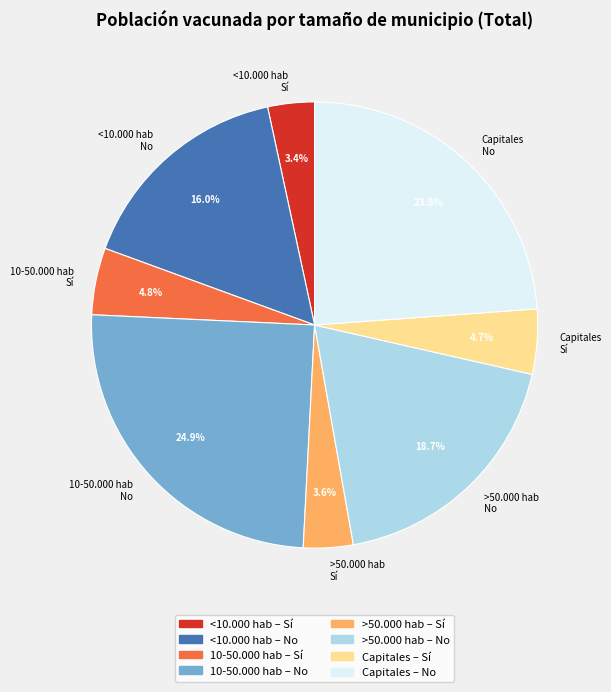

Which has a higher value, Capitales No or Capitales Sí?

Capitales No